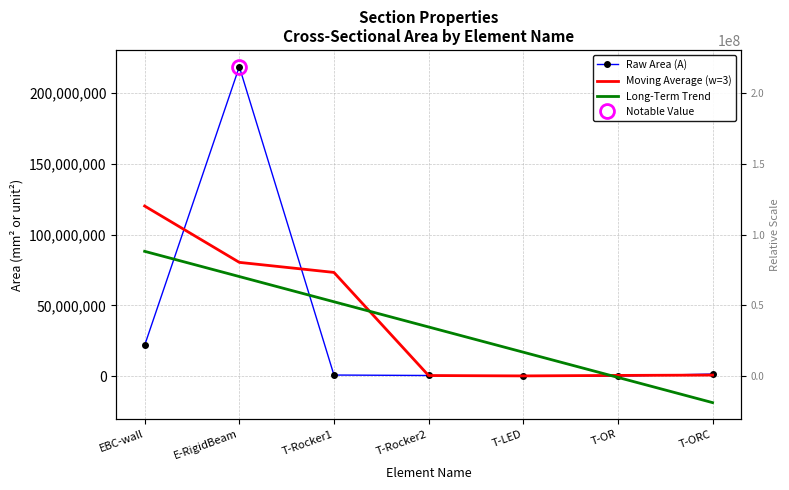

True or false: Moving Average (w=3) has more than 1 points higher than both neighbors.

False